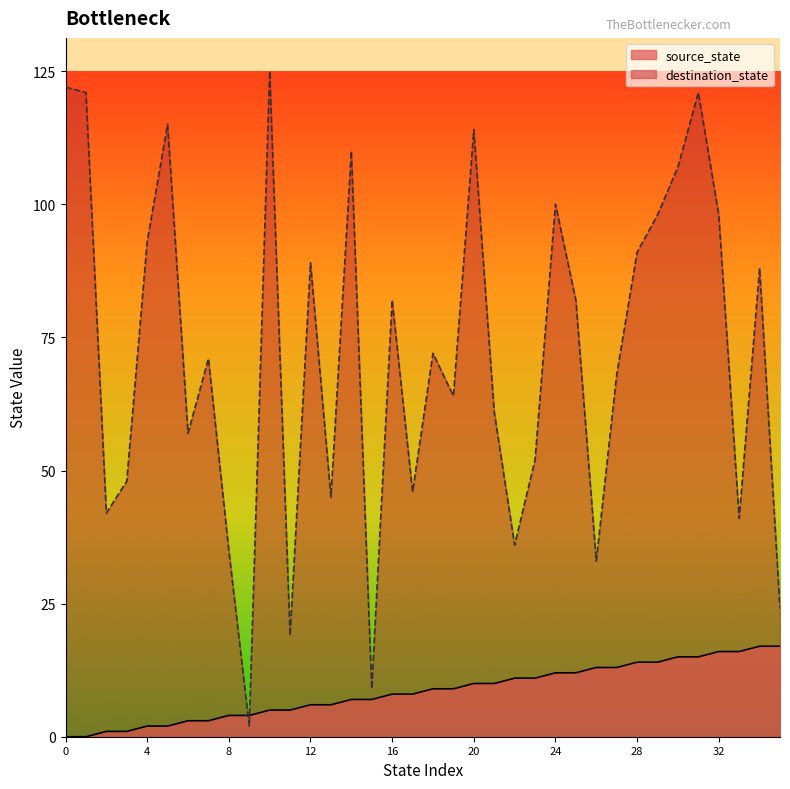

Which category has the lowest value in the destination_state series?

9